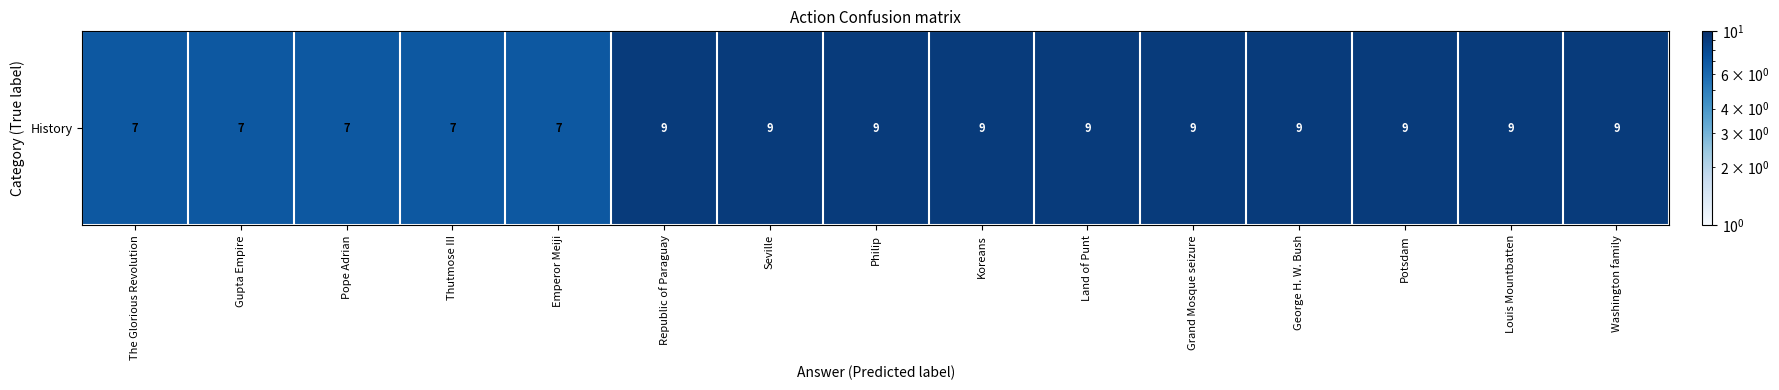

What is the minimum value shown in the chart?

7